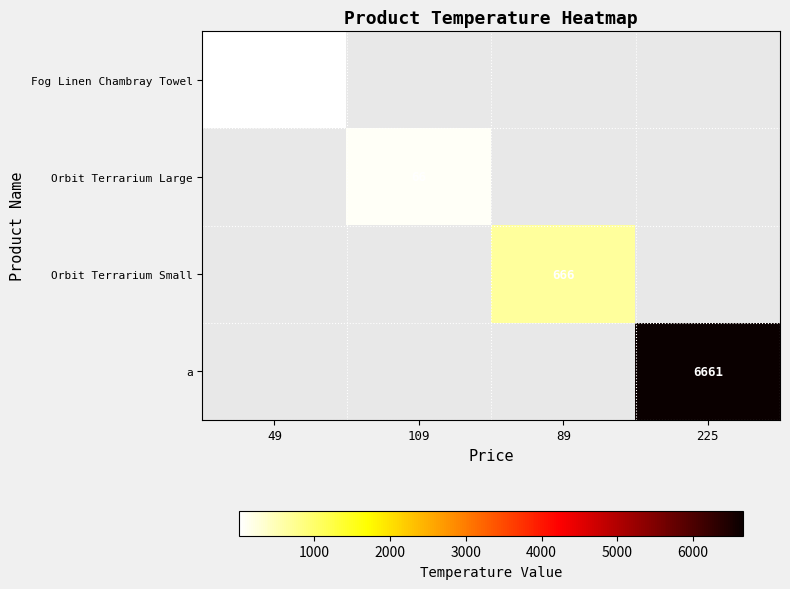

True or false: Orbit Terrarium Small has a value of 331 at 89.

False